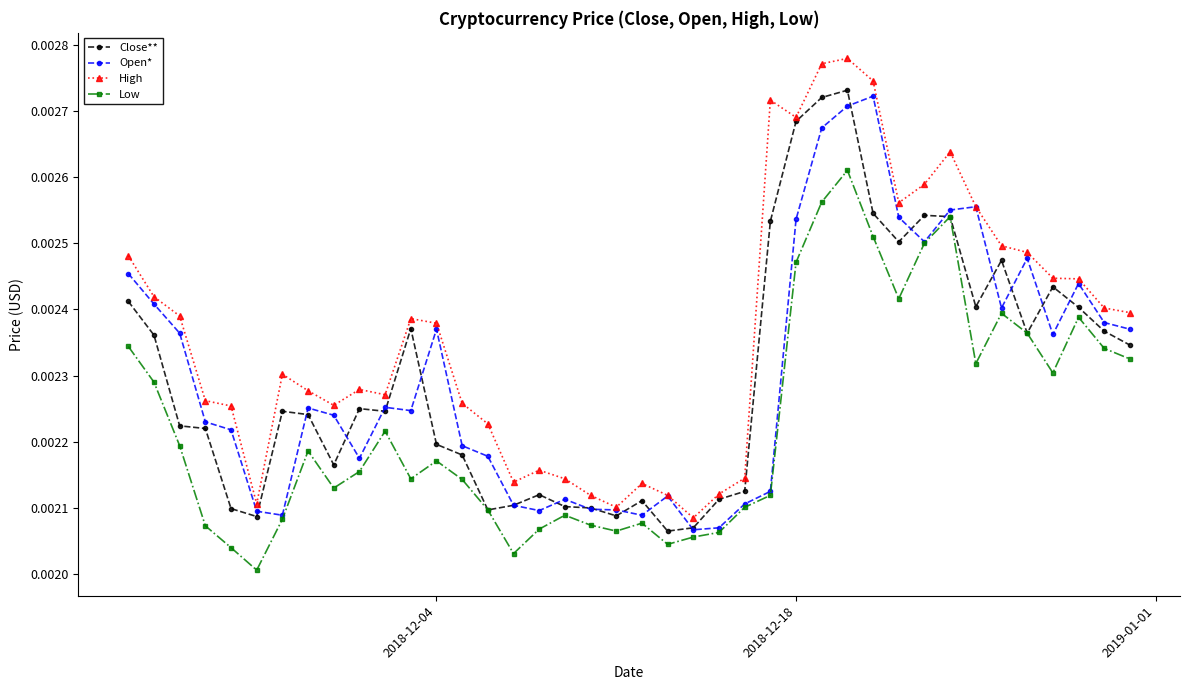

True or false: High has more than 2 interior local peaks.

True